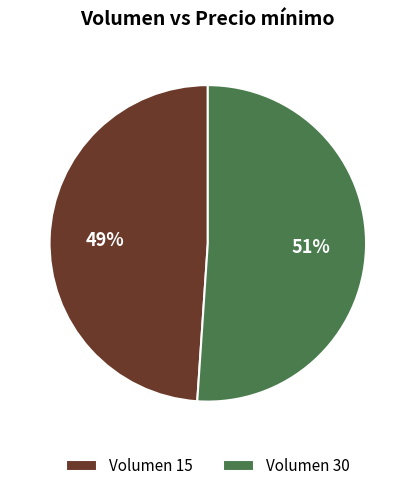

Which category has the biggest portion of the pie?

Volumen 30